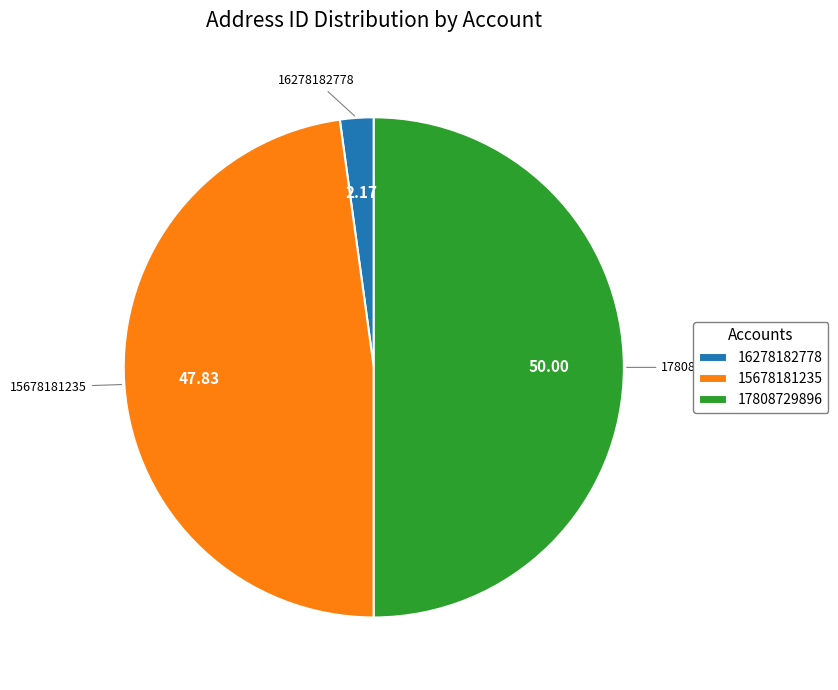

Do 17808729896 and 16278182778 together represent more than half of the pie?

Yes